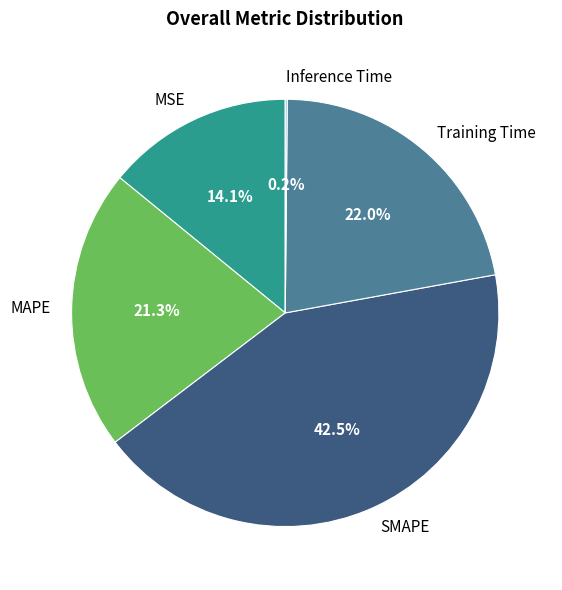

True or false: MAPE accounts for 29% of the total.

False